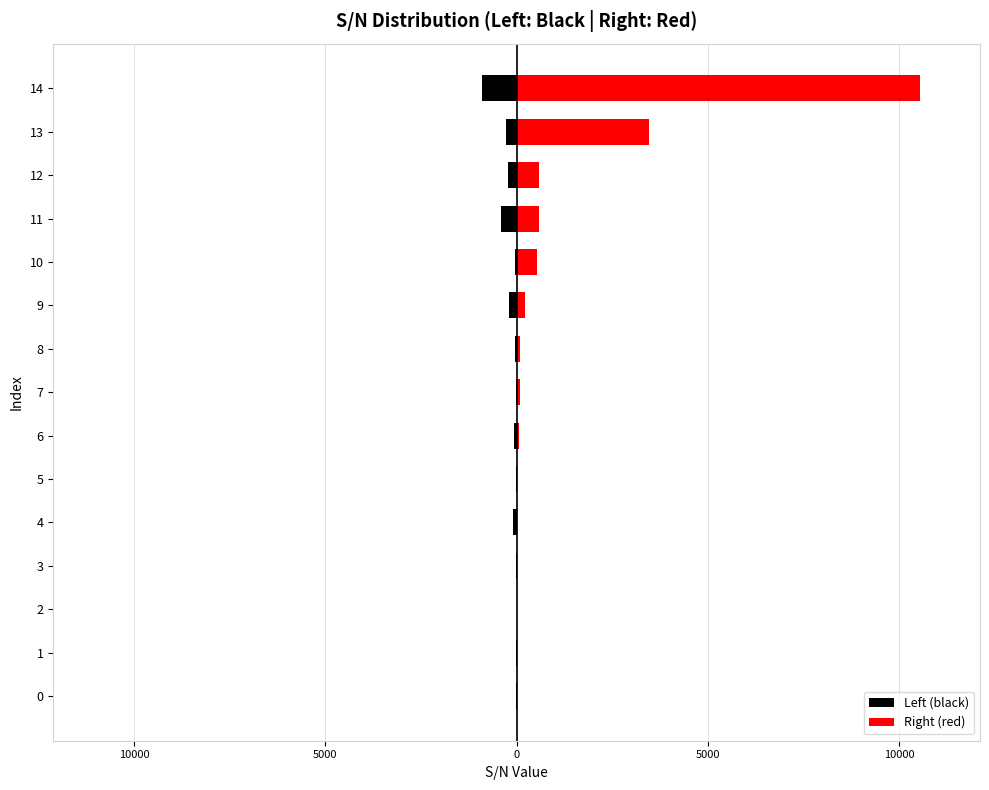

What is the sum of all Left (black) values?

-2341